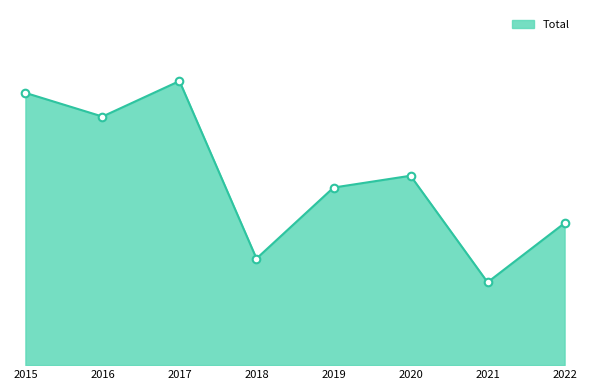

Between 2018 and 2015, which is larger?

2015